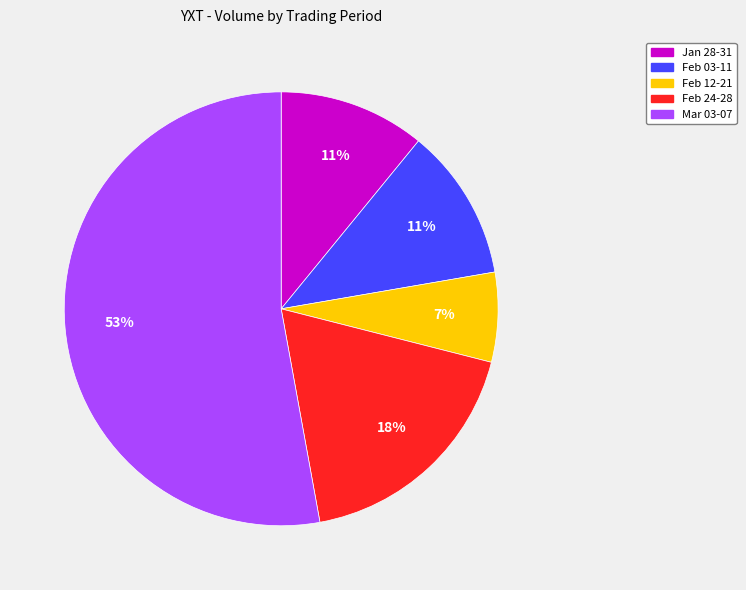

Is there a majority slice in this chart?

Yes